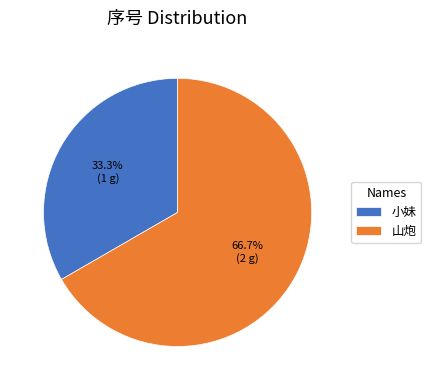

Combined, what portion of the pie is 山炮 and 小妹?

100.0%